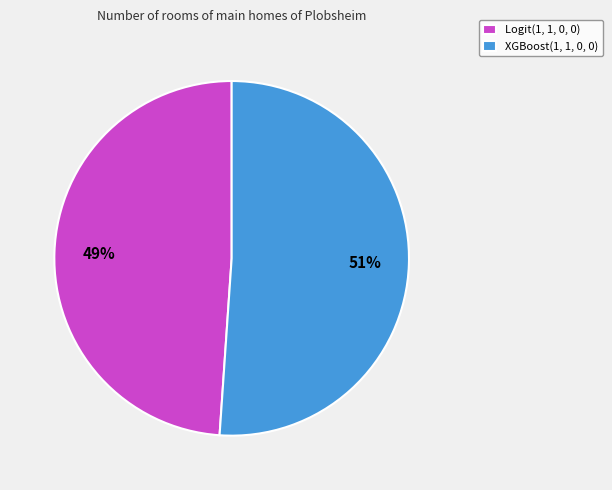

What percentage is the XGBoost(1, 1, 0, 0) slice, to the nearest percent?

51%